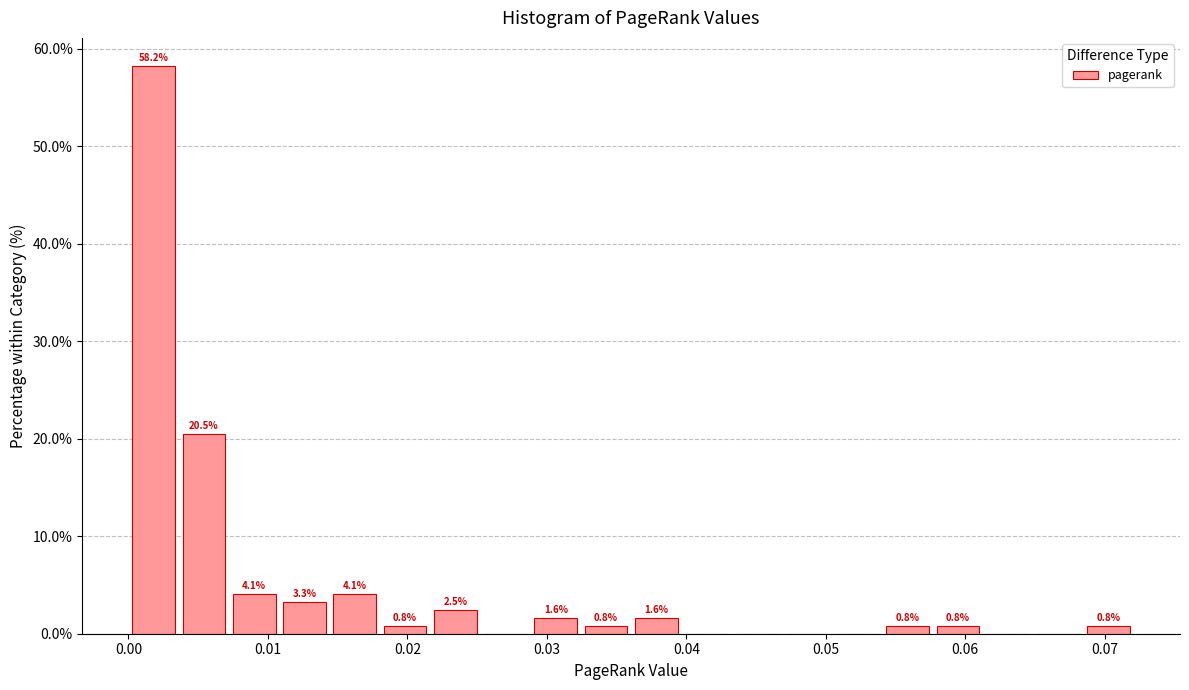

Around what value on the x-axis is the tallest bar? Give the approximate position of its centre, as read against the axis.

0.002